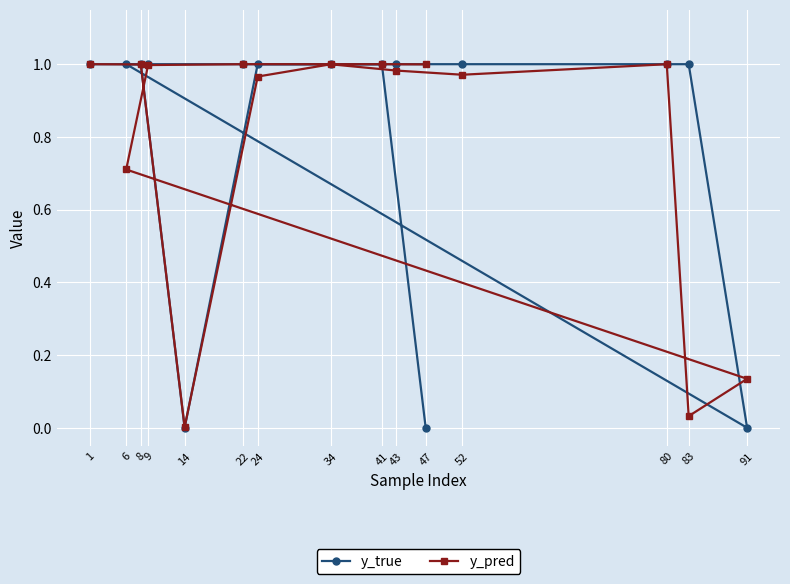

What is the sum of the y_true values at 47 and 83?

1.0